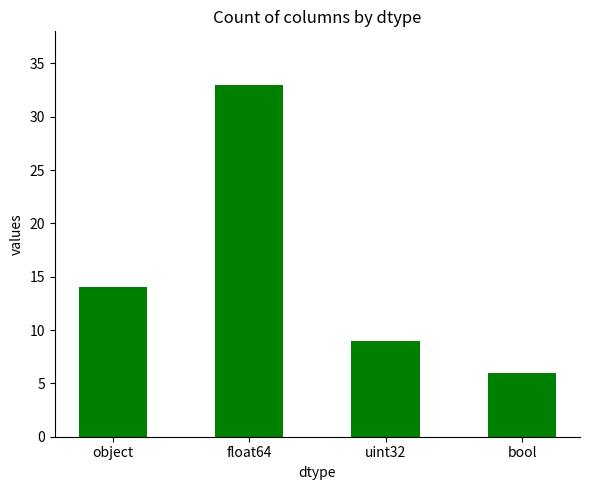

Reading left to right, list all the values displayed in this chart.

object=14	float64=33	uint32=9	bool=6